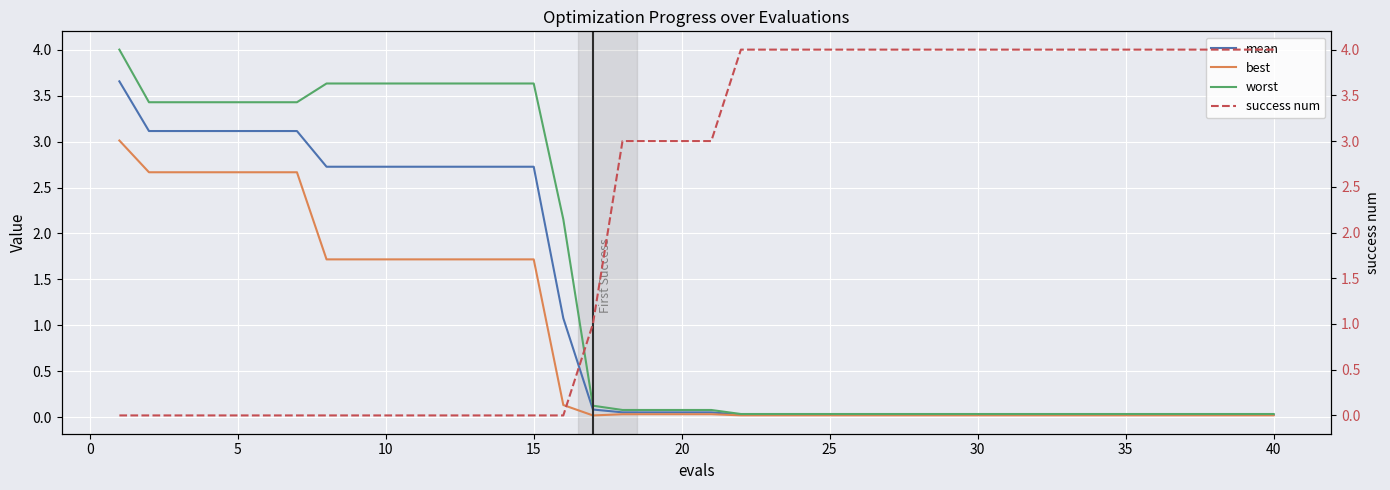

What is the difference between the maximum and second lowest values in the best series?

3.0